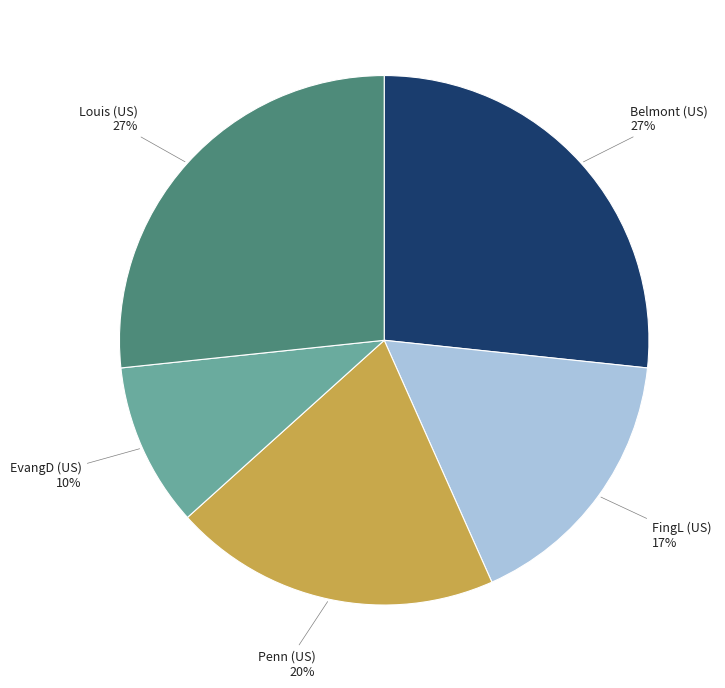

To the nearest percent, what is the average slice percentage?

20%